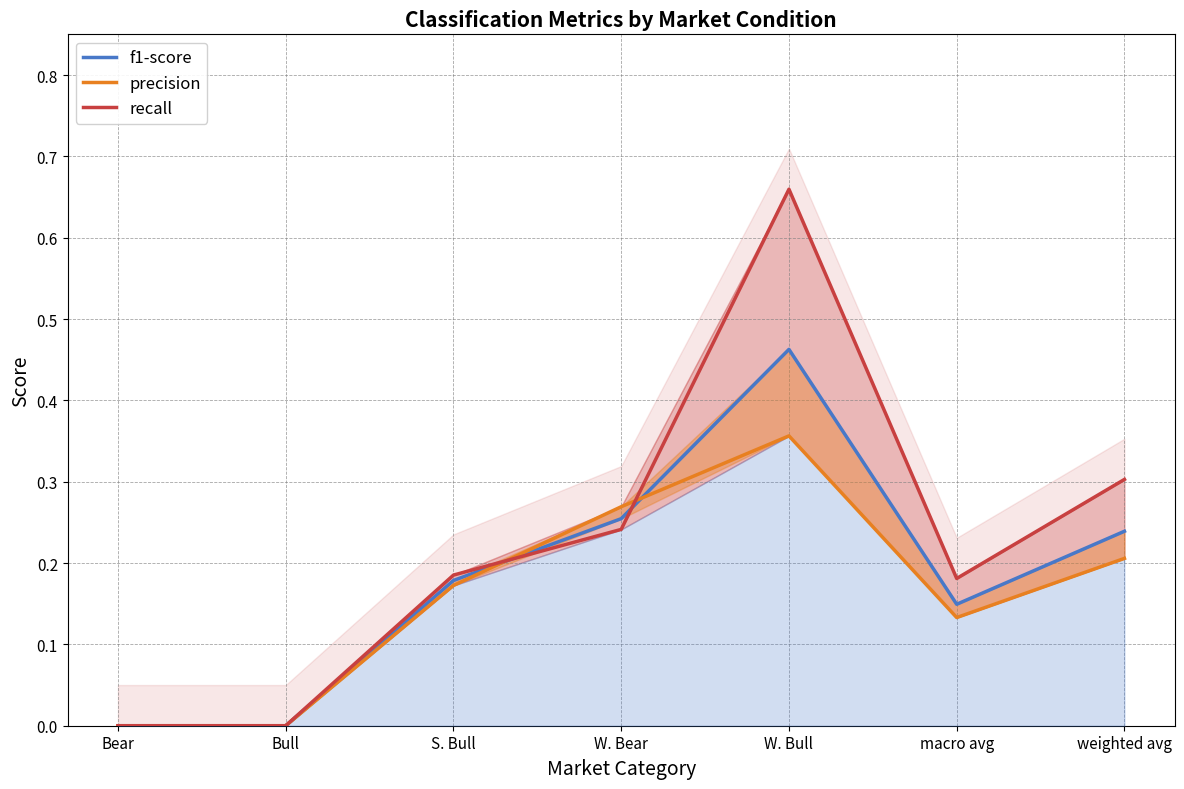

Rank the series by their maximum value, from lowest to highest.

precision, f1-score, recall